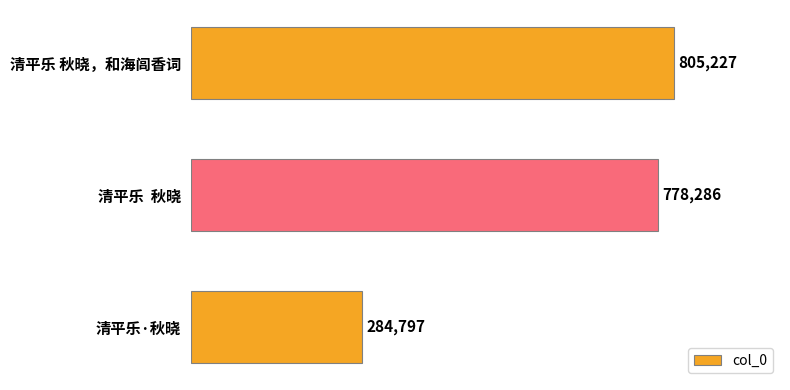

What is the smallest value displayed?

284797